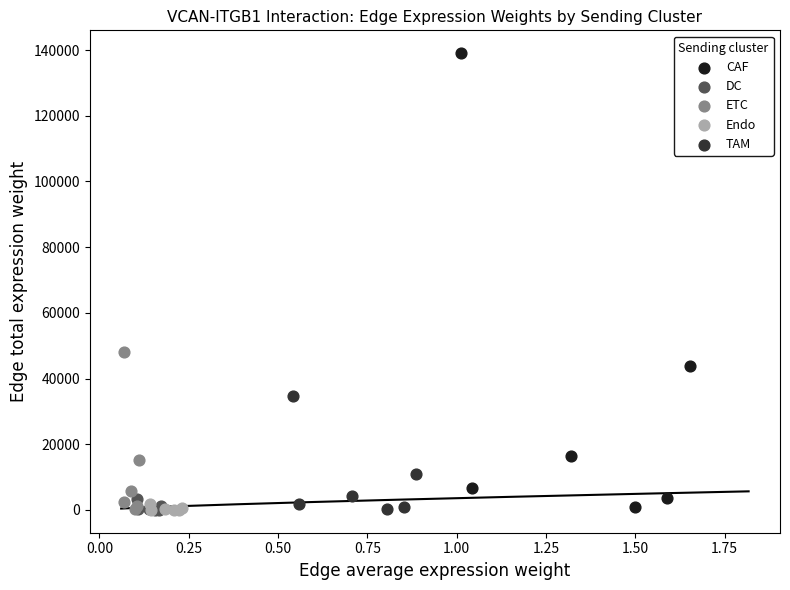

Which series has the widest spread of Y values?

CAF